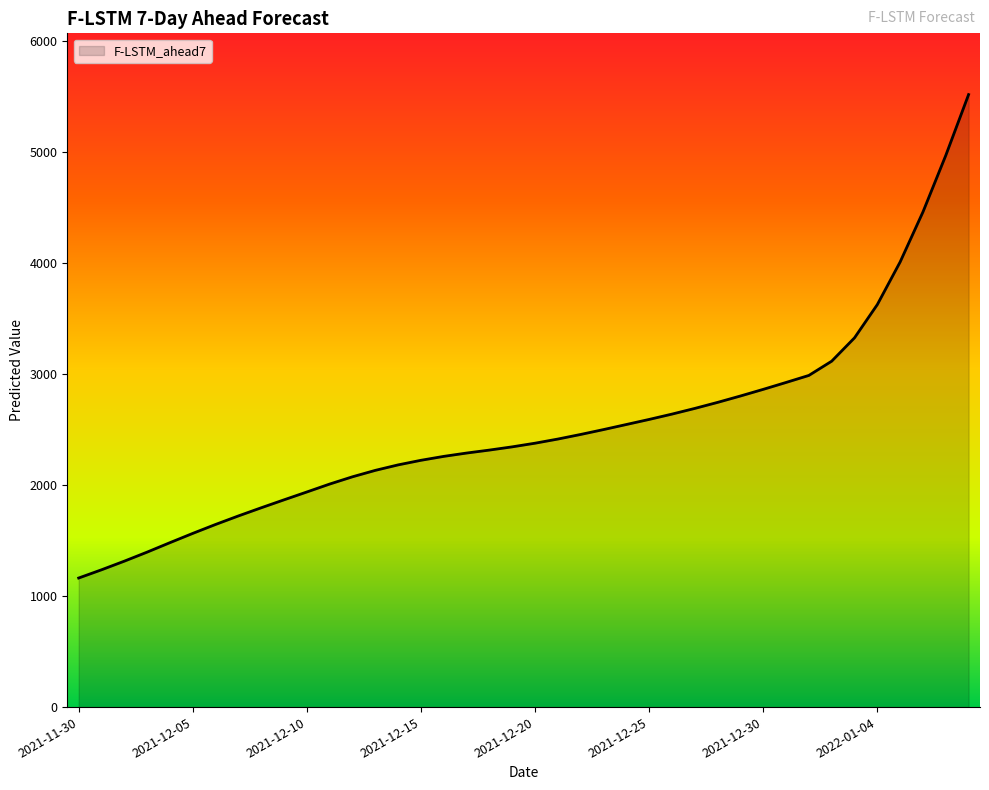

What is the difference between the maximum and minimum values?

4353.6